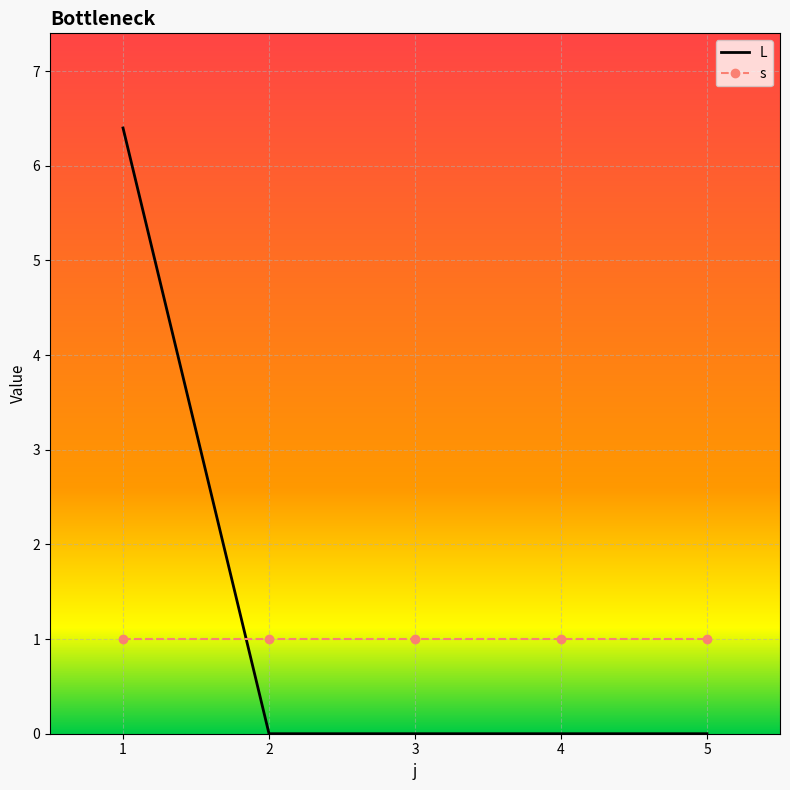

Is the value of L at 3 greater than the value of s at 3?

No